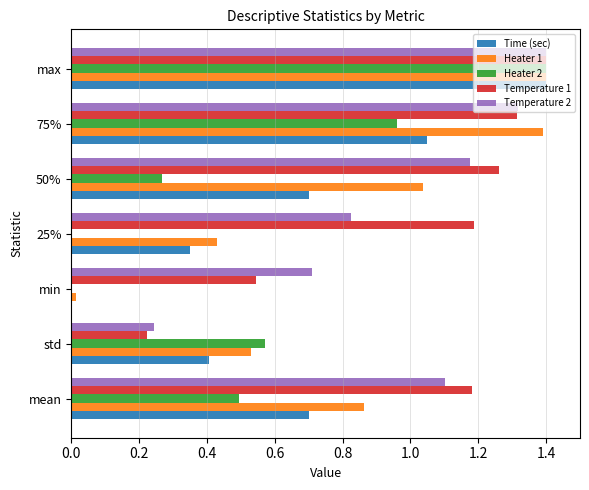

True or false: Time (sec) has a value of 0.2 at std.

False